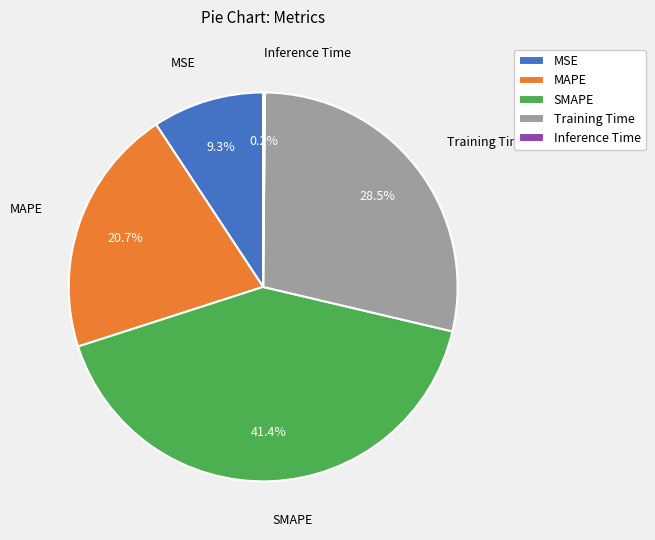

Is there a majority slice in this chart?

No